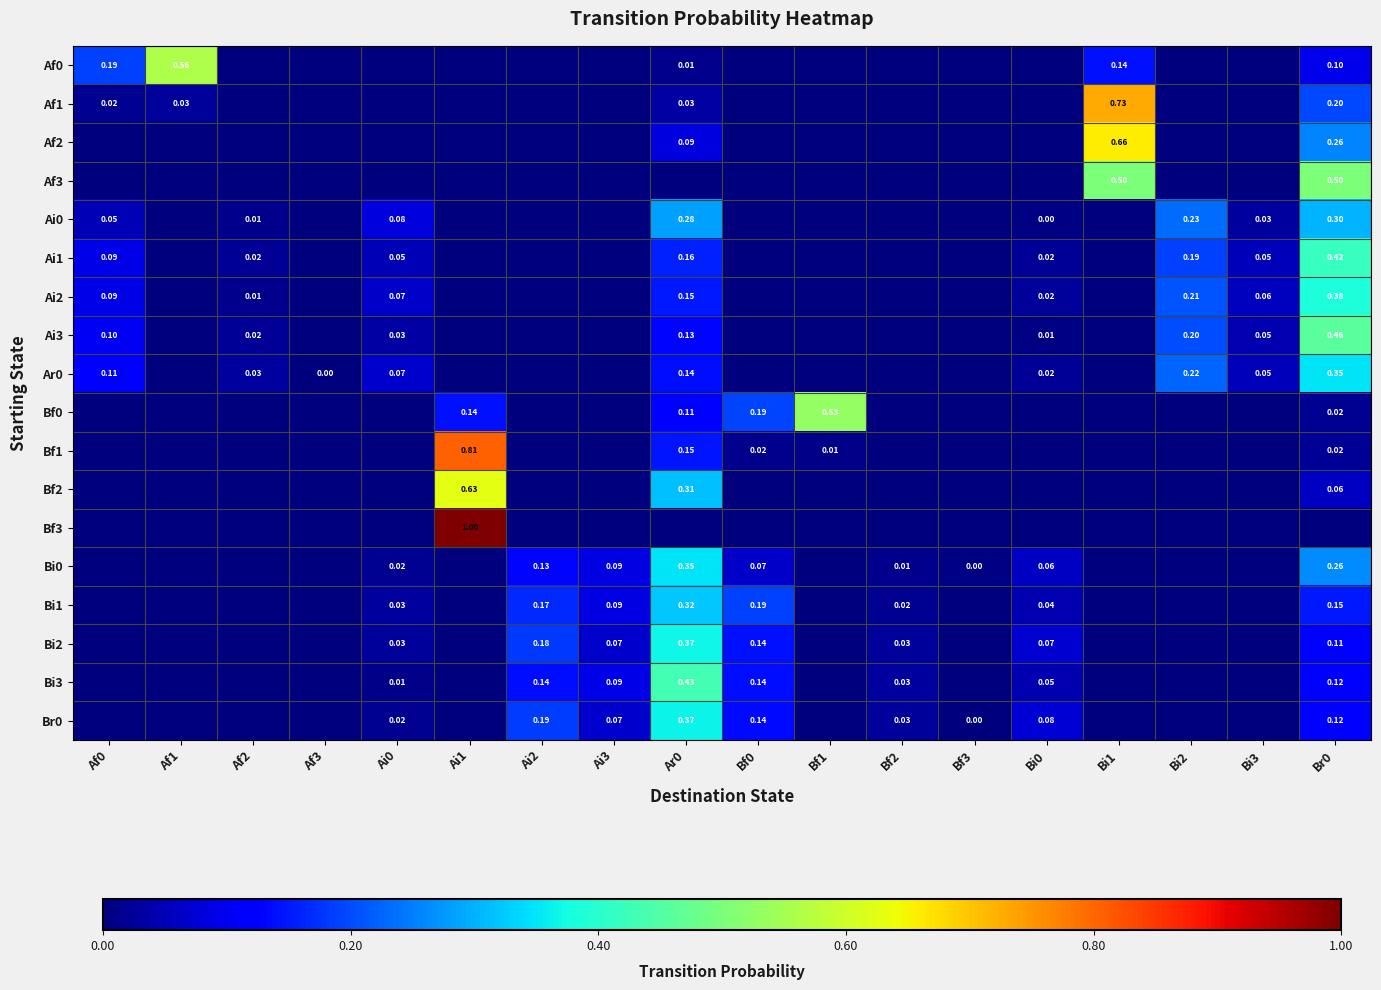

Rank the series by their maximum value, from highest to lowest.

Bf3, Bf1, Af1, Af2, Bf2, Af0, Bf0, Af3, Ai3, Bi3, Ai1, Ai2, Bi2, Br0, Ar0, Bi0, Bi1, Ai0